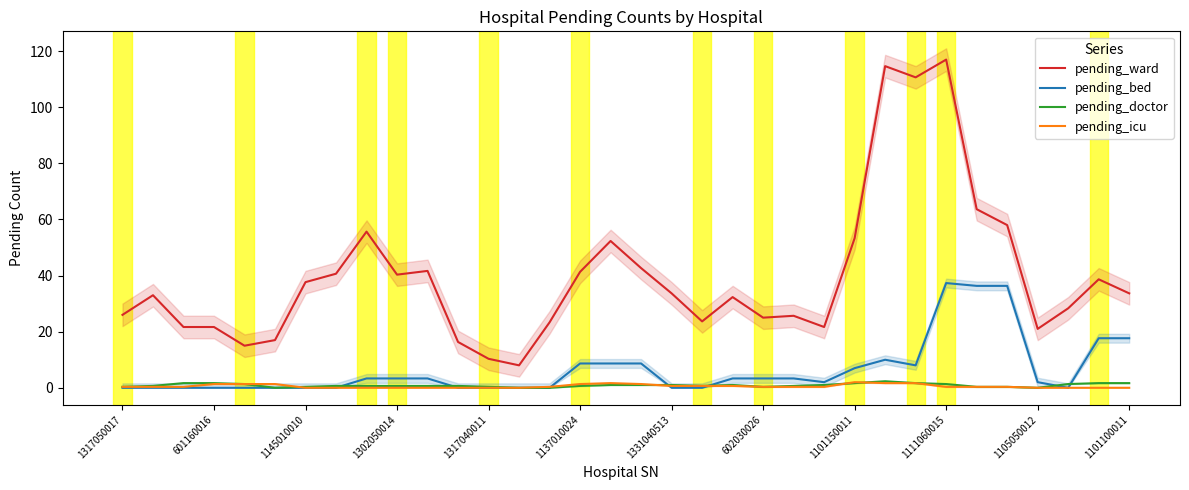

Rank the series at 13 from lowest to highest value.

pending_bed, pending_doctor, pending_icu, pending_ward